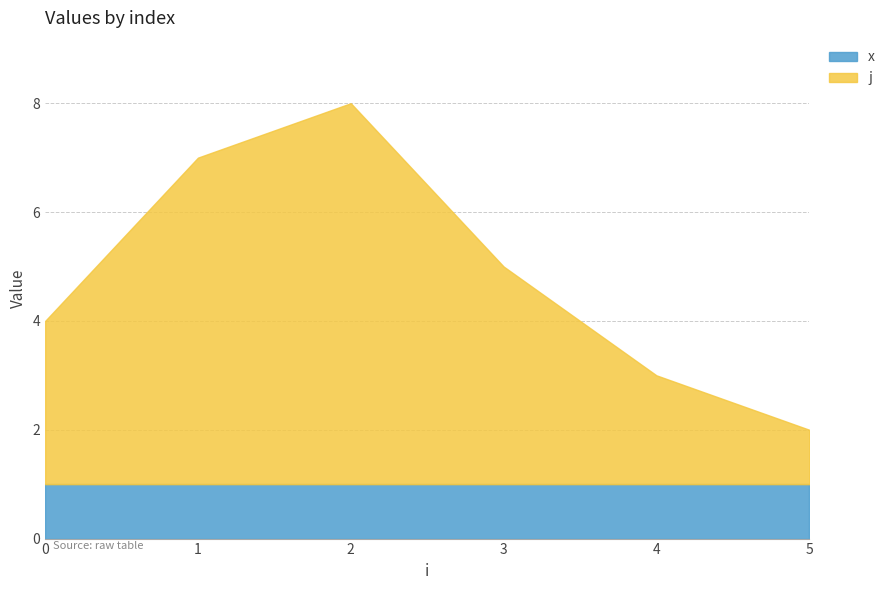

Does the chart have visible grid lines?

Yes